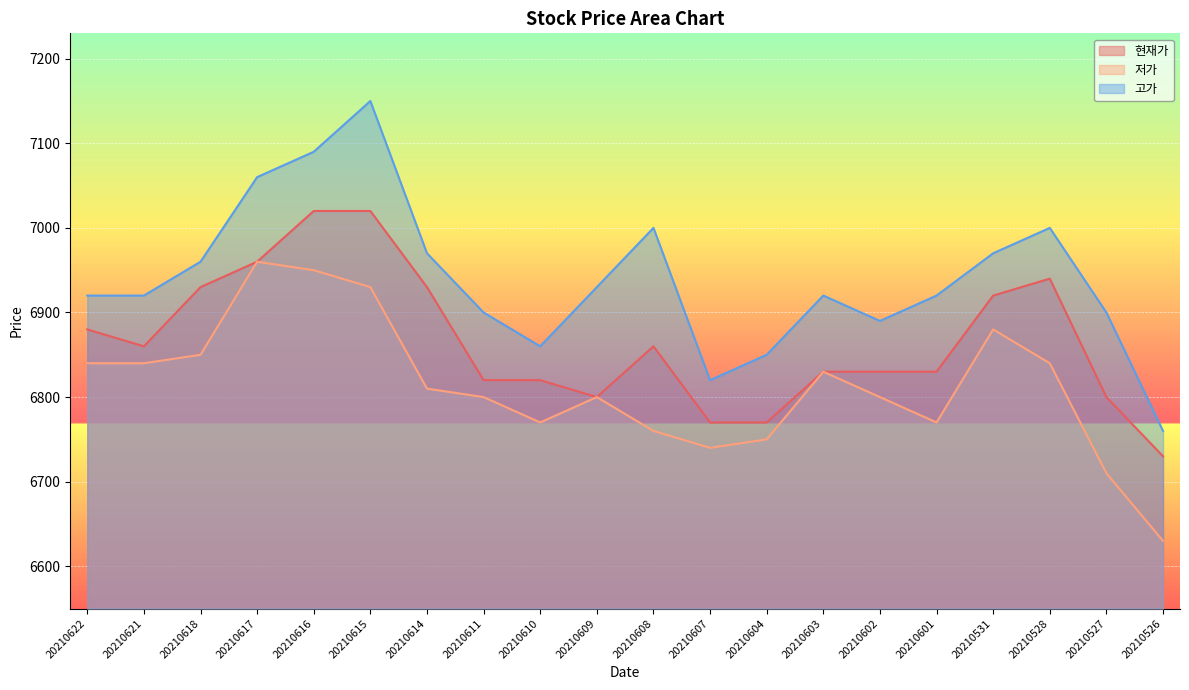

What is the minimum value shown in the chart?

6630